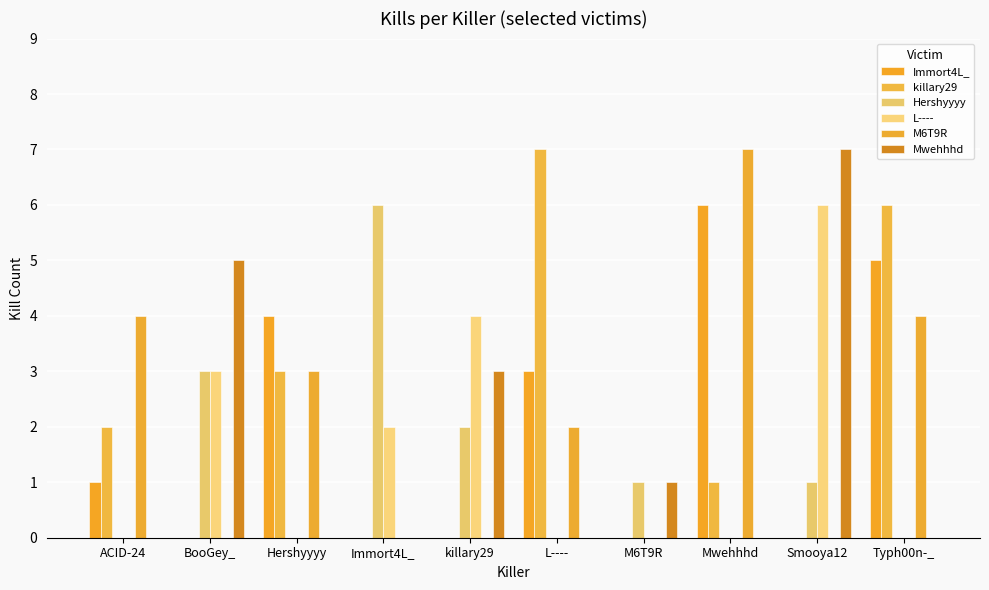

Reading left to right, transcribe all the data shown in this chart.

Immort4L_: 1	0	4	0	0	3	0	6	0	5
killary29: 2	0	3	0	0	7	0	1	0	6
Hershyyyy: 0	3	0	6	2	0	1	0	1	0
L----: 0	3	0	2	4	0	0	0	6	0
M6T9R: 4	0	3	0	0	2	0	7	0	4
Mwehhhd: 0	5	0	0	3	0	1	0	7	0